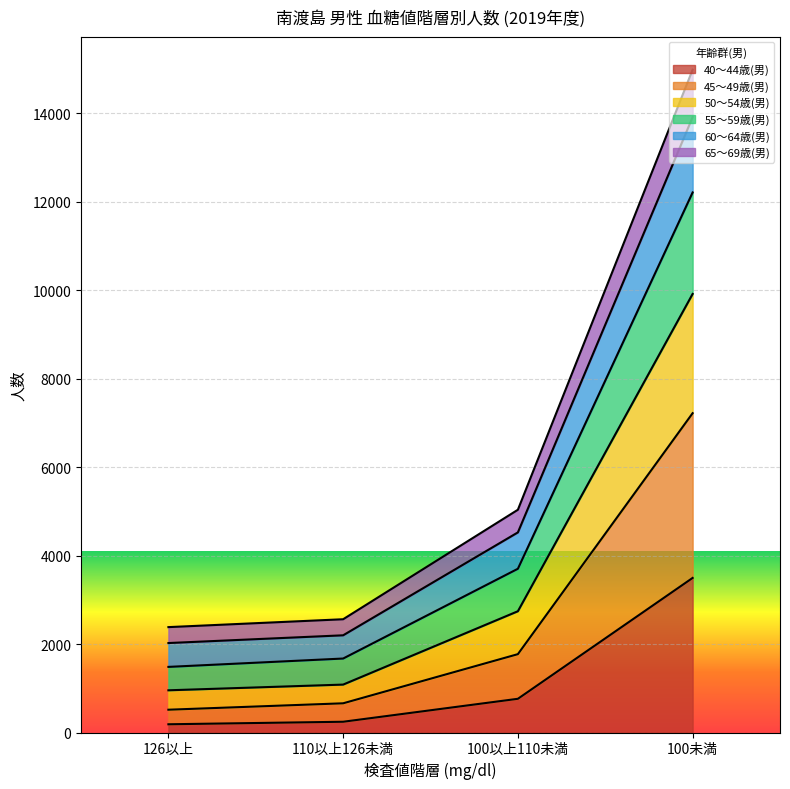

Which has a higher value, 100未満 or 100以上110未満?

100未満